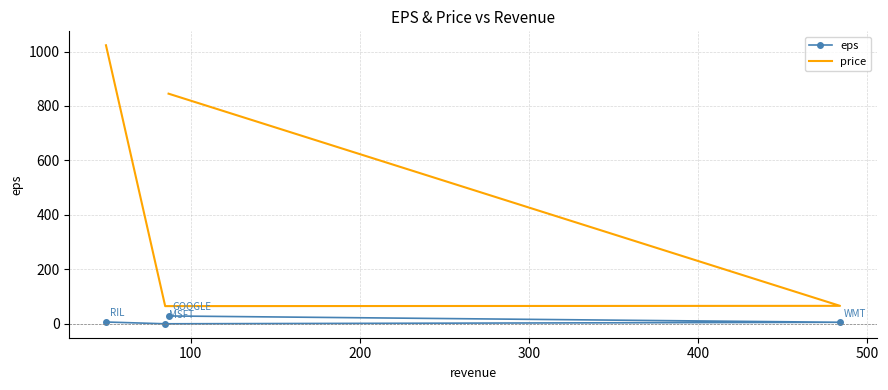

Count the number of categories in the chart.

4